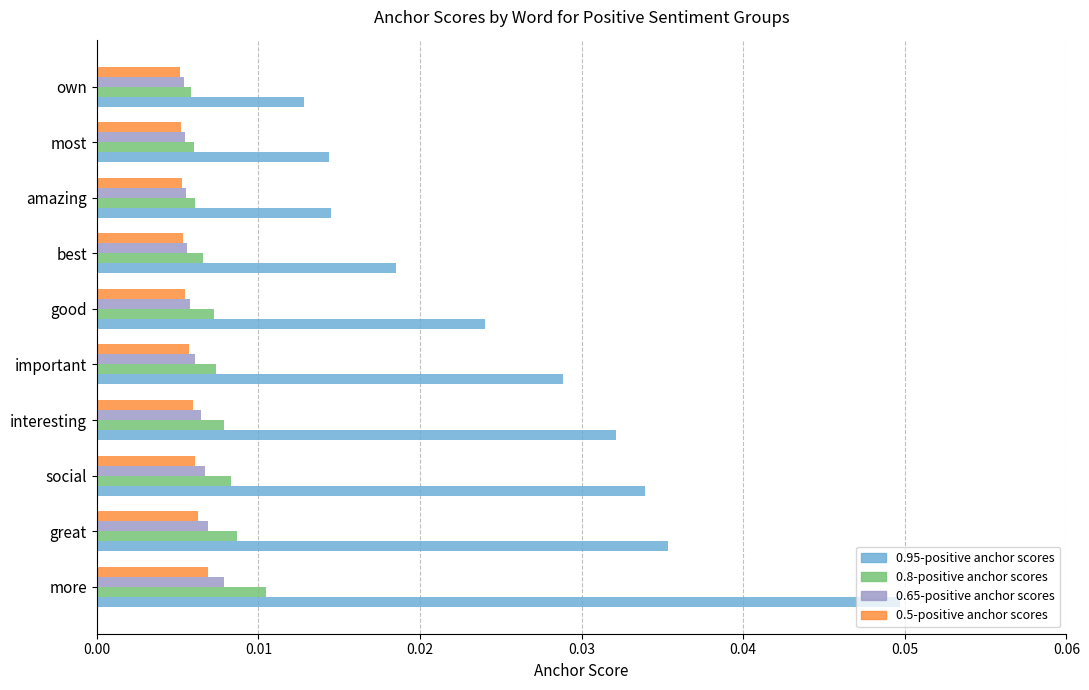

What is the sum of all 0.95-positive anchor scores values?

0.3